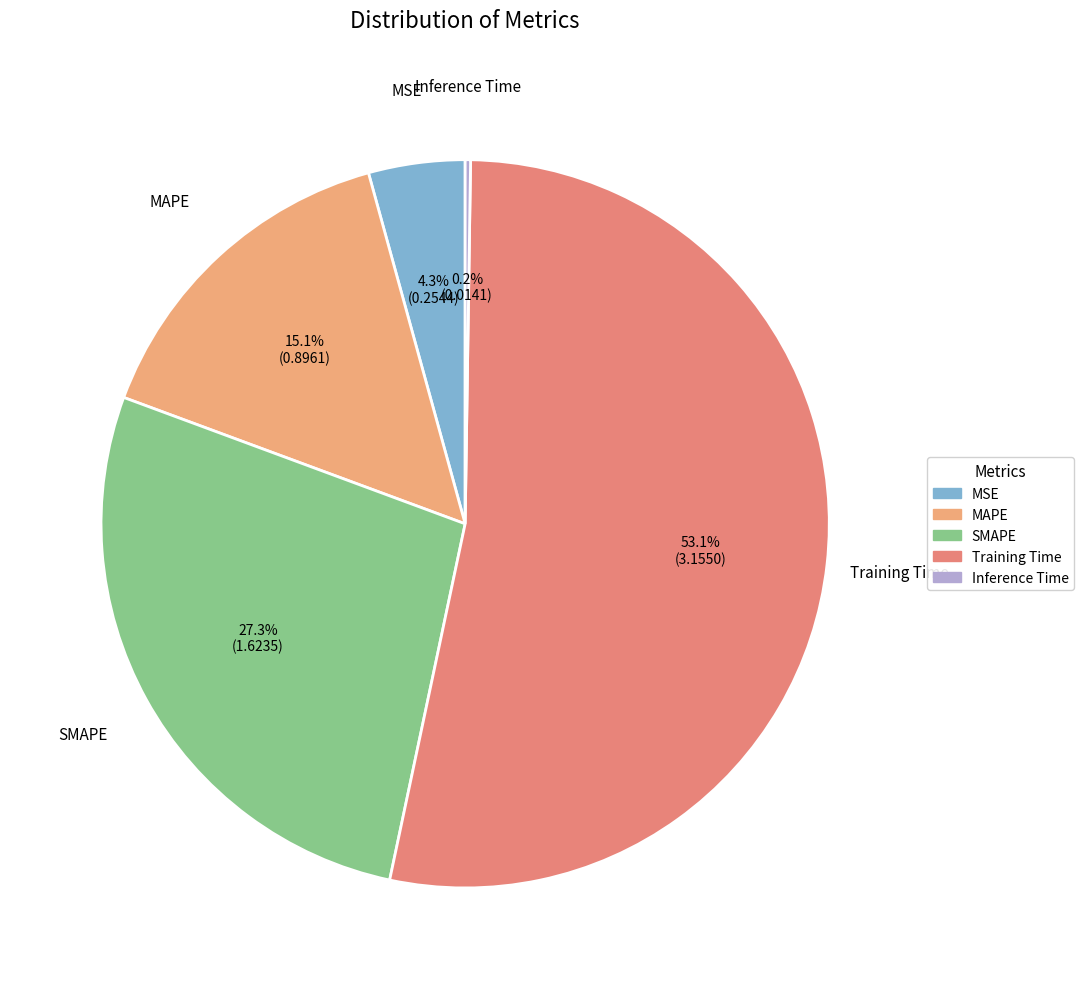

Between Training Time and SMAPE, which is larger?

Training Time